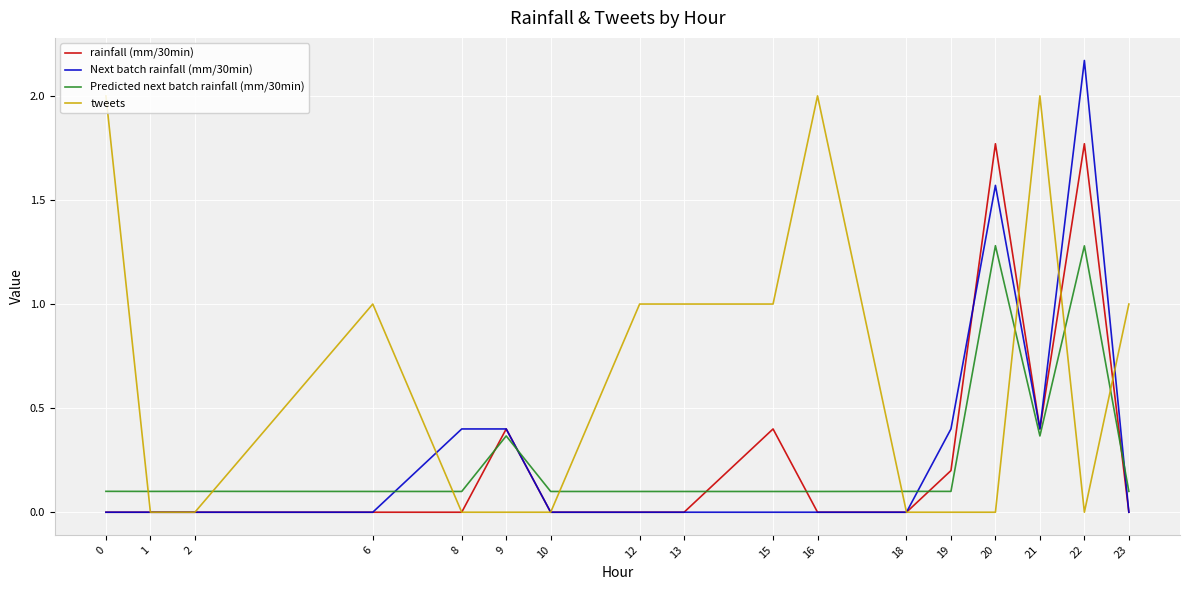

At 19, list the series in order from smallest to largest.

tweets, Predicted next batch rainfall (mm/30min), rainfall (mm/30min), Next batch rainfall (mm/30min)